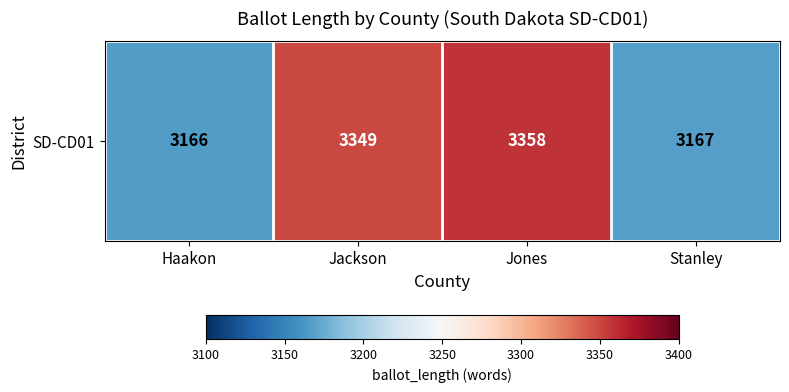

What is the greatest value displayed?

3358